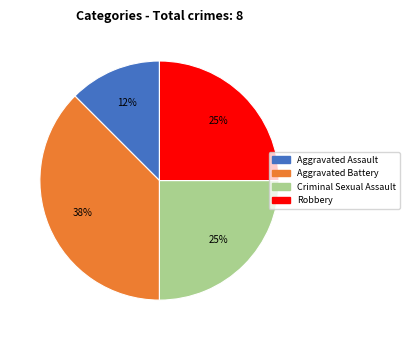

The Criminal Sexual Assault slice represents 14% of the pie. True or false?

False